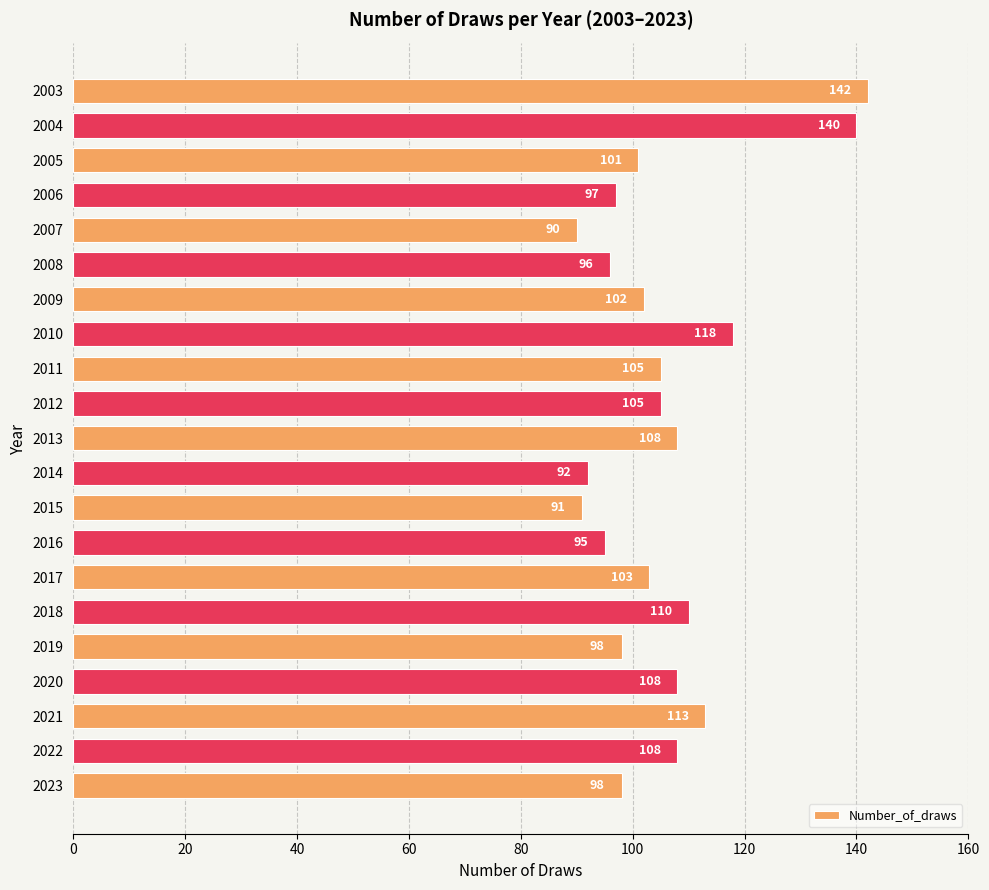

How many data points are less than 103?

10